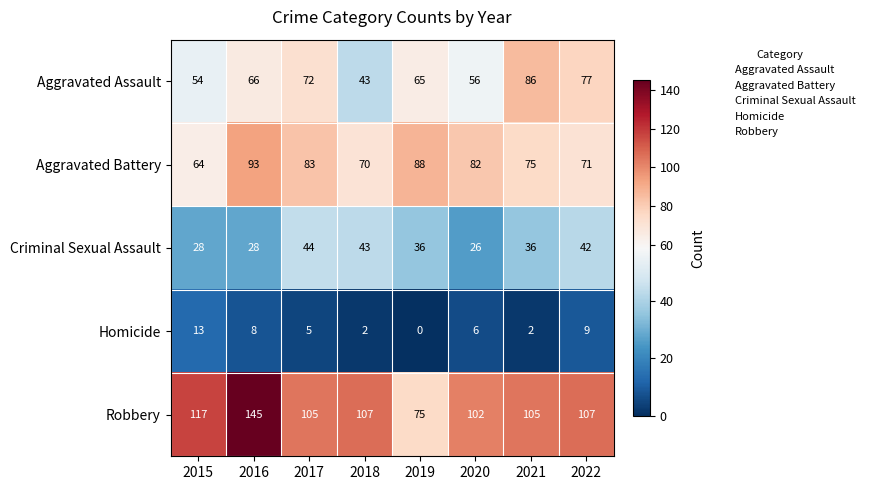

Rank the series at 2016 from highest to lowest value.

Robbery, Aggravated Battery, Aggravated Assault, Criminal Sexual Assault, Homicide